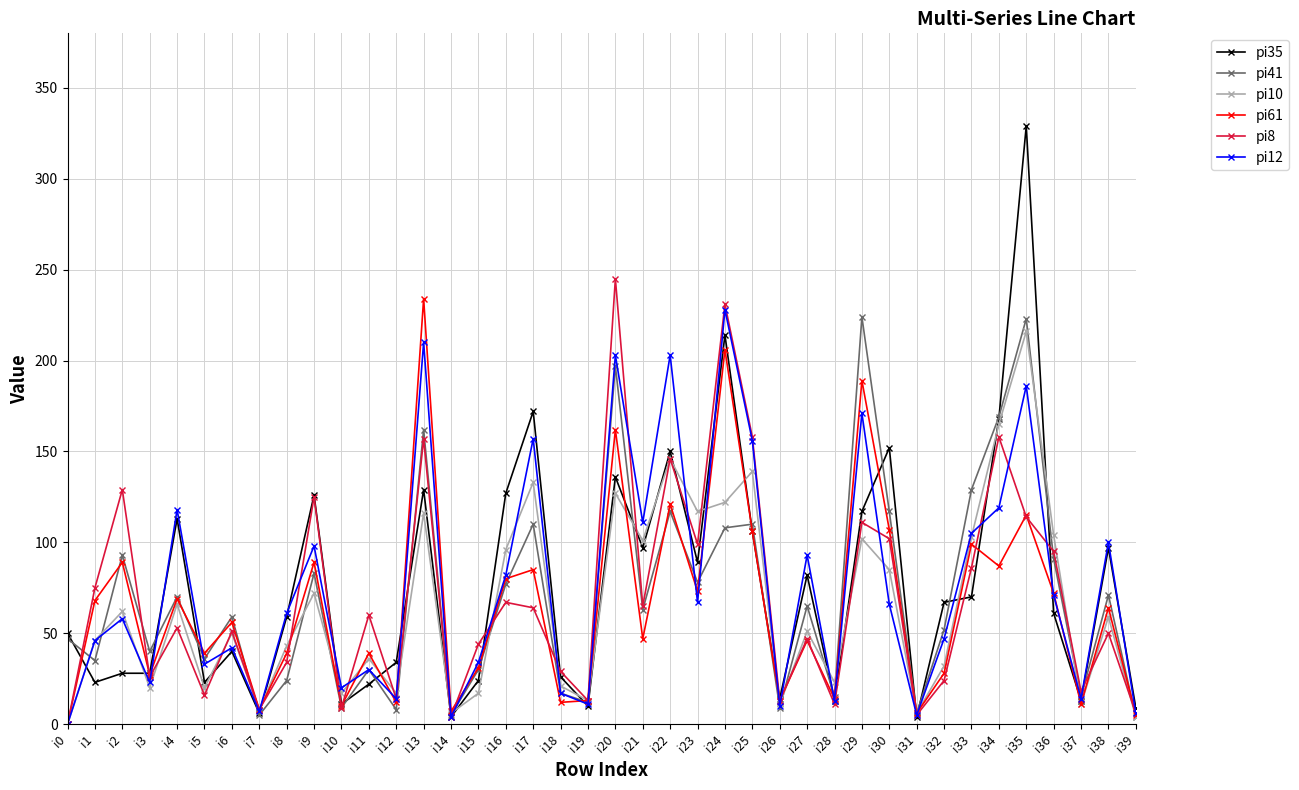

What is the value of the pi35 point at the 33rd from the left?

67